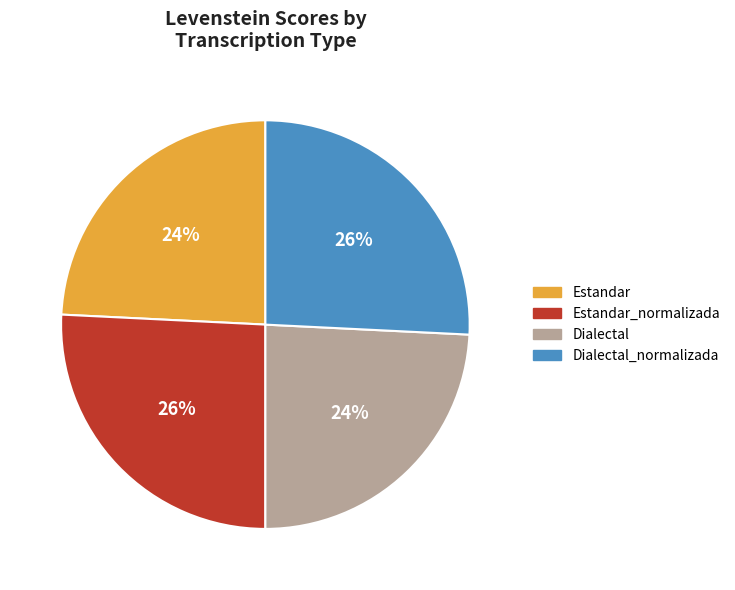

Does any single category account for the majority?

No